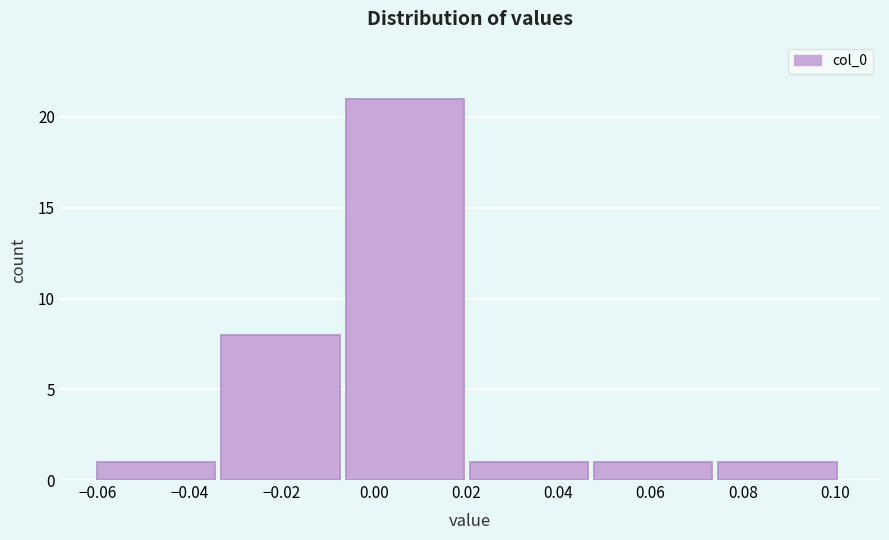

Reading left to right, transcribe this chart: for each bar, give the range it covers on the x-axis and its height. Neither the bar edges nor the heights are printed on the chart, so give them approximately, as read against the axes.

-0.060 to -0.034: 1
-0.034 to -0.006: 8
-0.006 to 0.020: 21
0.020 to 0.048: 1
0.048 to 0.074: 1
0.074 to 0.102: 1